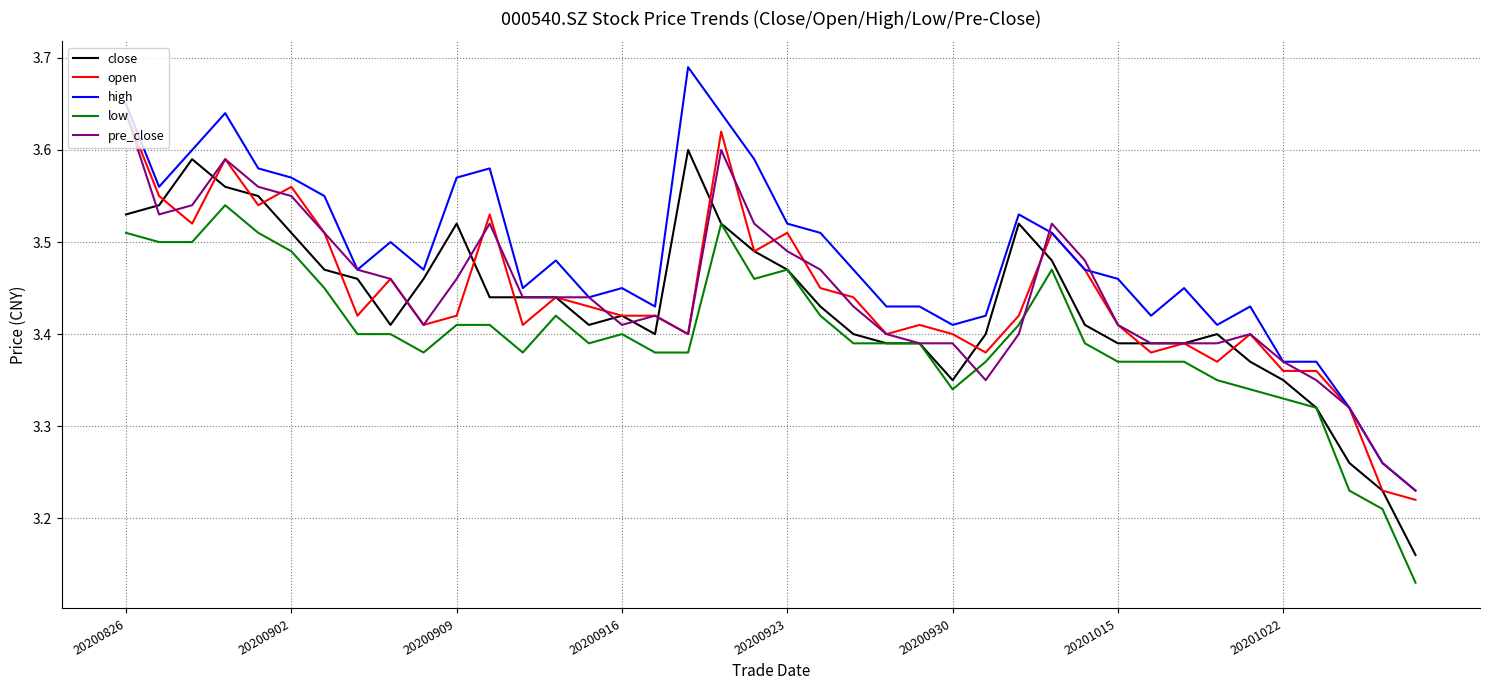

How many lines are shown in the chart?

5